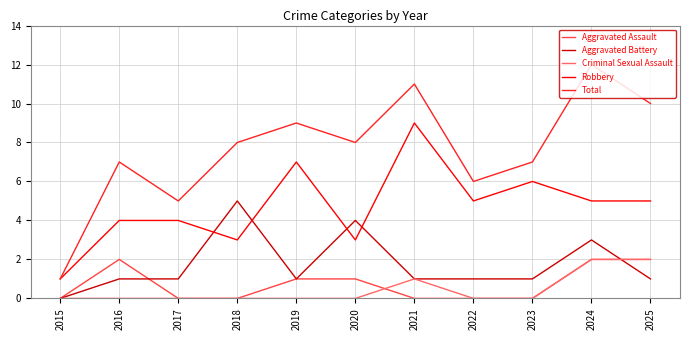

Reading left to right, list all the values displayed in this chart.

Aggravated Assault: 2015=0	2016=2	2017=0	2018=0	2019=1	2020=1	2021=0	2022=0	2023=0	2024=2	2025=2
Aggravated Battery: 2015=0	2016=1	2017=1	2018=5	2019=1	2020=4	2021=1	2022=1	2023=1	2024=3	2025=1
Criminal Sexual Assault: 2015=0	2016=0	2017=0	2018=0	2019=0	2020=0	2021=1	2022=0	2023=0	2024=2	2025=2
Robbery: 2015=1	2016=4	2017=4	2018=3	2019=7	2020=3	2021=9	2022=5	2023=6	2024=5	2025=5
Total: 2015=1	2016=7	2017=5	2018=8	2019=9	2020=8	2021=11	2022=6	2023=7	2024=12	2025=10